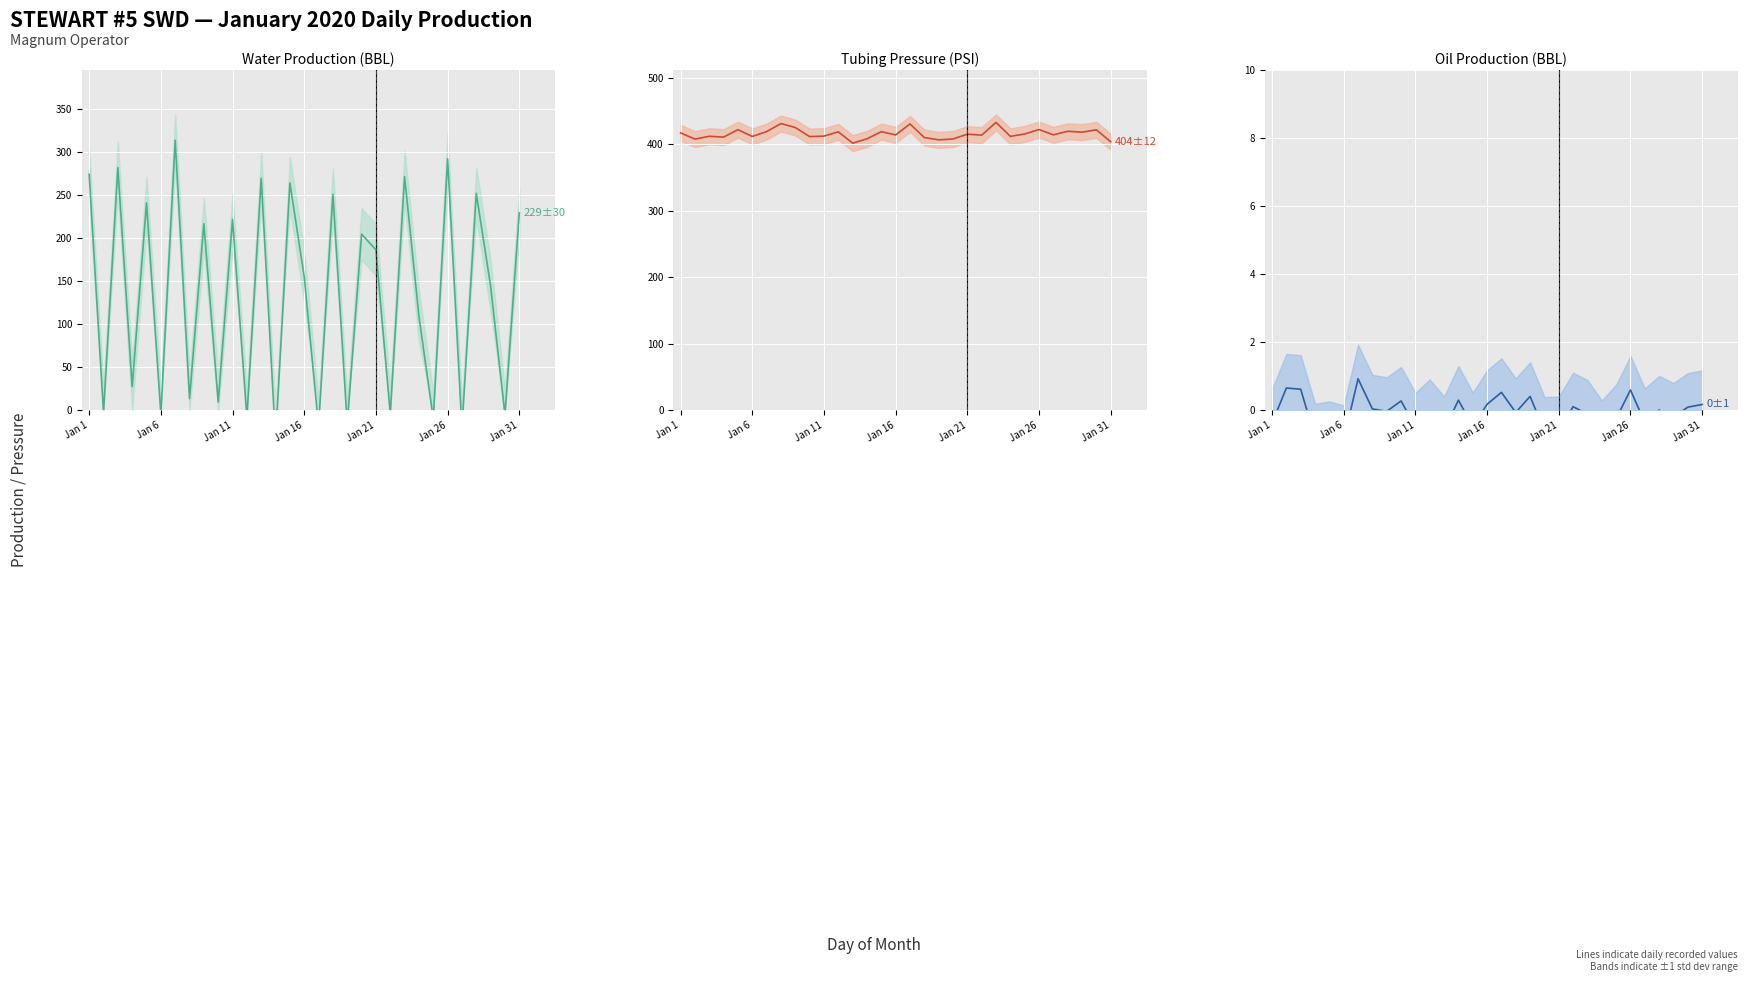

Which series has the largest total across all categories?

Tubing Press (PSI)